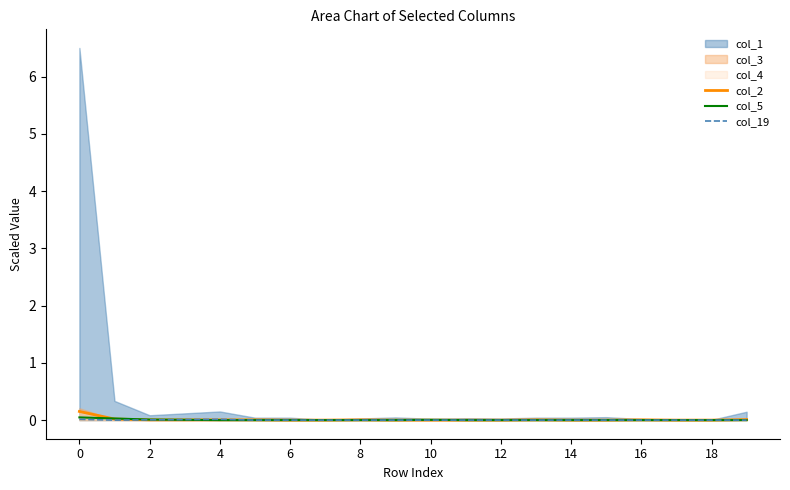

True or false: col_5 and col_2 intersect in this chart.

True